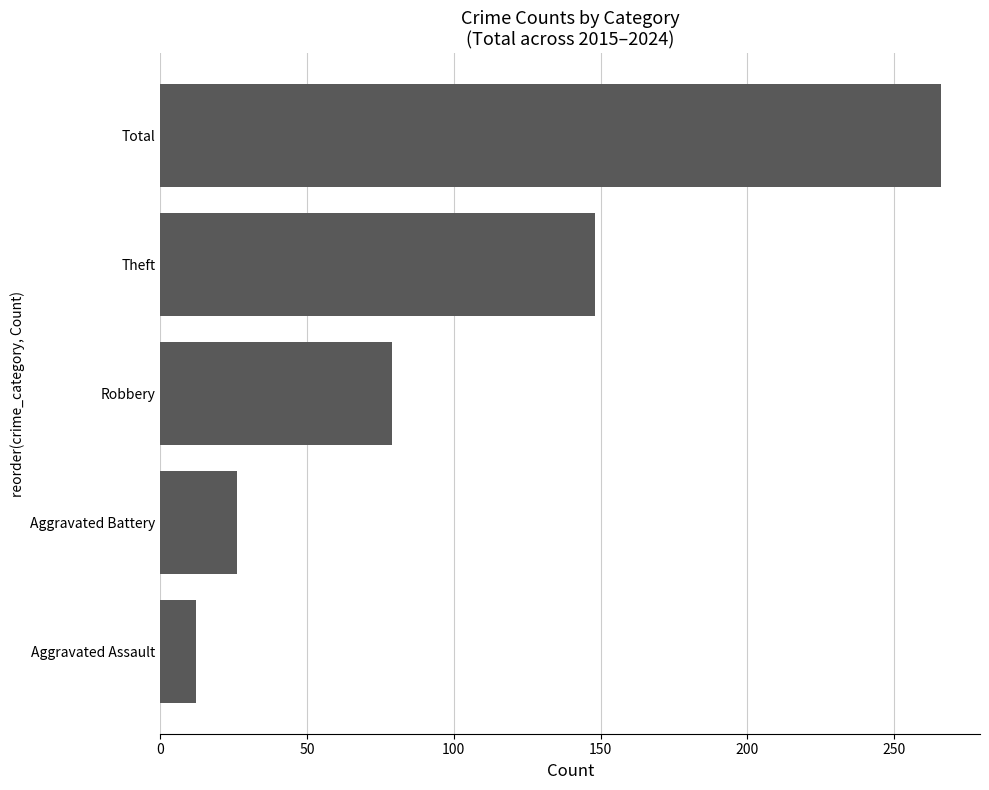

What is the change in value from Aggravated Assault to Total?

+254